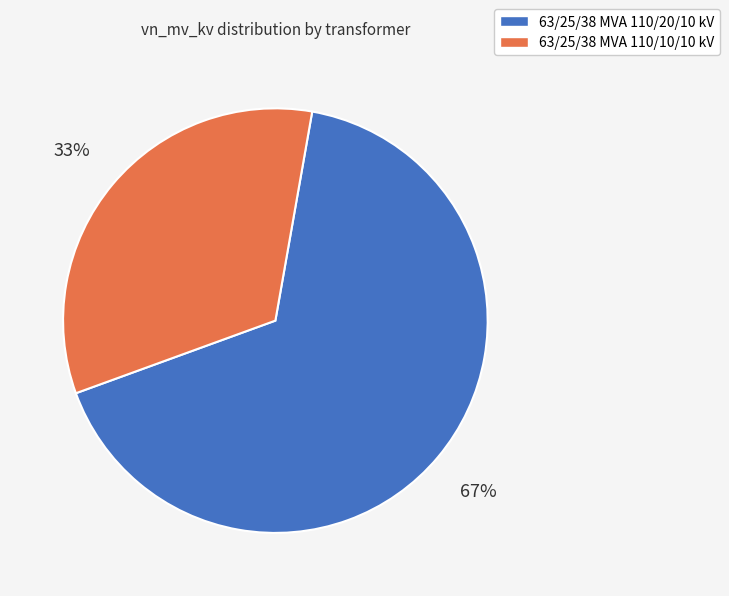

Combined, do 63/25/38 MVA 110/20/10 kV and 63/25/38 MVA 110/10/10 kV account for over 50%?

Yes